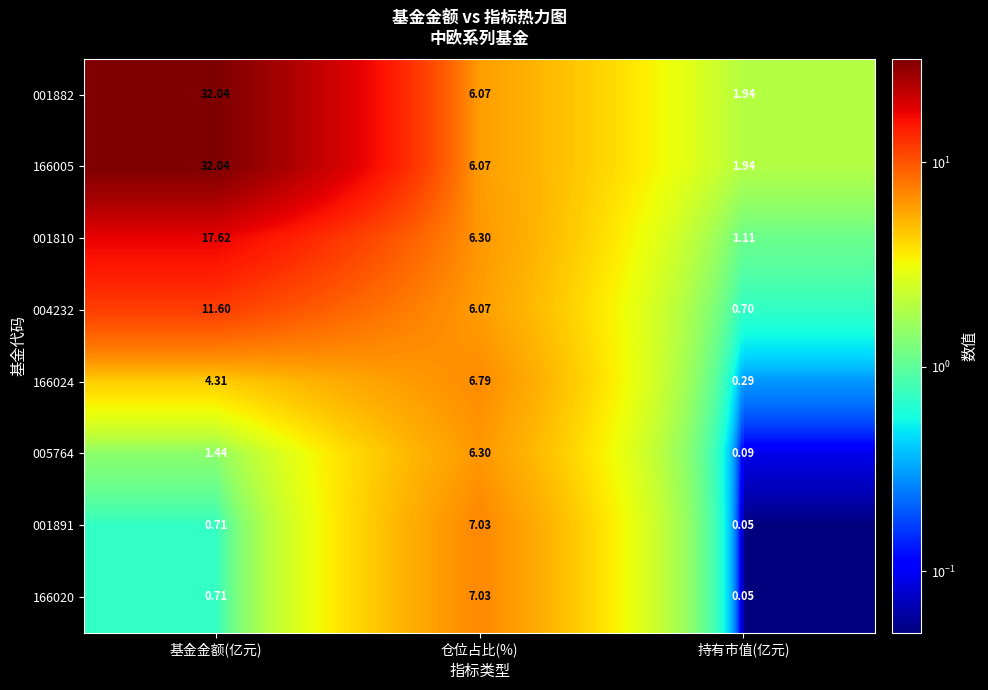

At which category does the chart reach its minimum across all series?

持有市值(亿元)